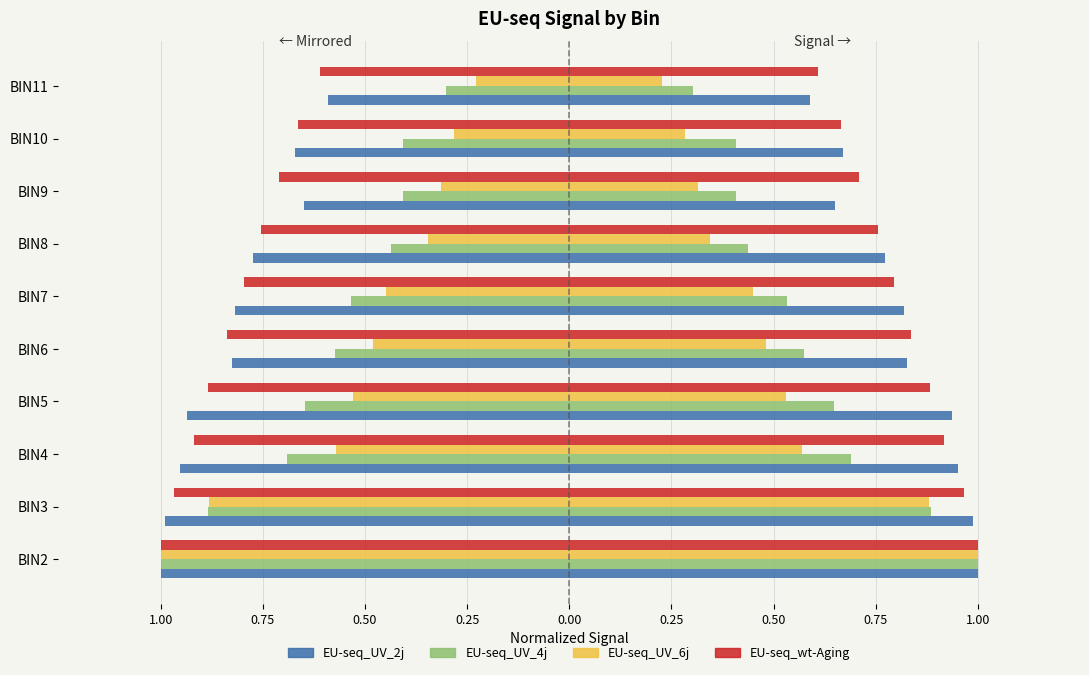

How many bars are there in total?

40